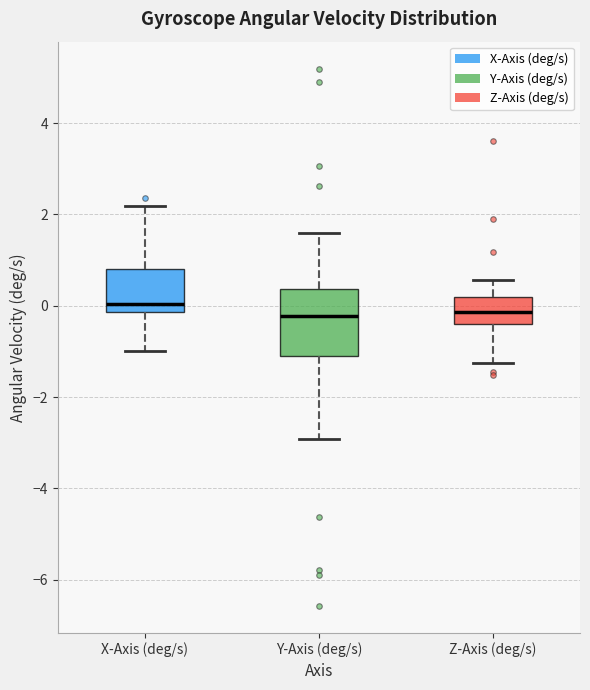

Reading left to right, transcribe this box plot: for each box, give where its median line is, the range the box spans, and where its two whiskers end, as read against the y-axis. The values are not printed on the chart, so give them approximately, as read against the axis.

X-Axis (deg/s): median 0.0, box -0.2 to 0.8, whiskers -1.0 to 2.2
Y-Axis (deg/s): median -0.2, box -1.2 to 0.4, whiskers -3.0 to 1.6
Z-Axis (deg/s): median -0.2, box -0.4 to 0.2, whiskers -1.2 to 0.6